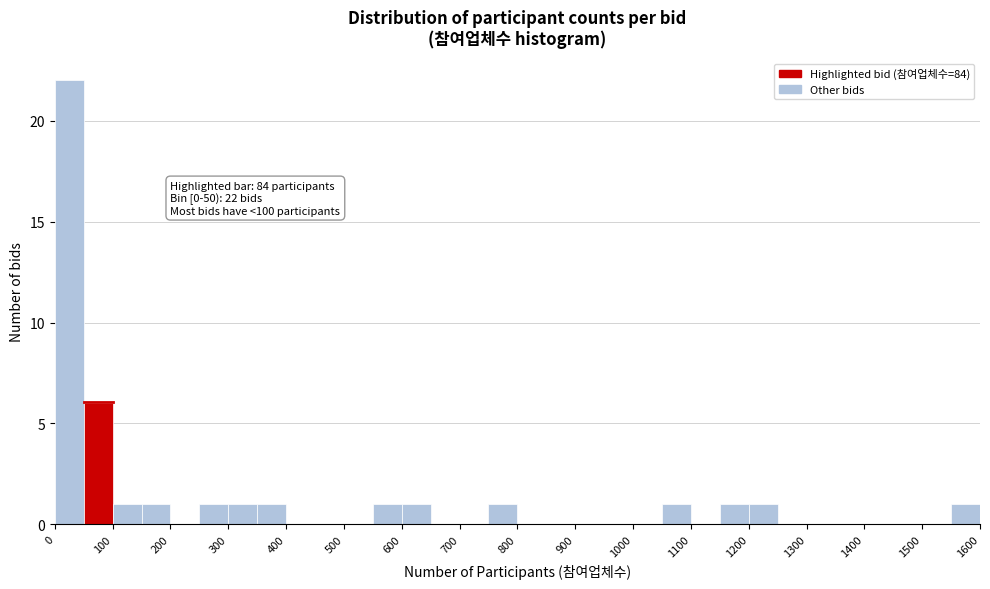

Which range on the x-axis has the tallest bar?

0 to 50